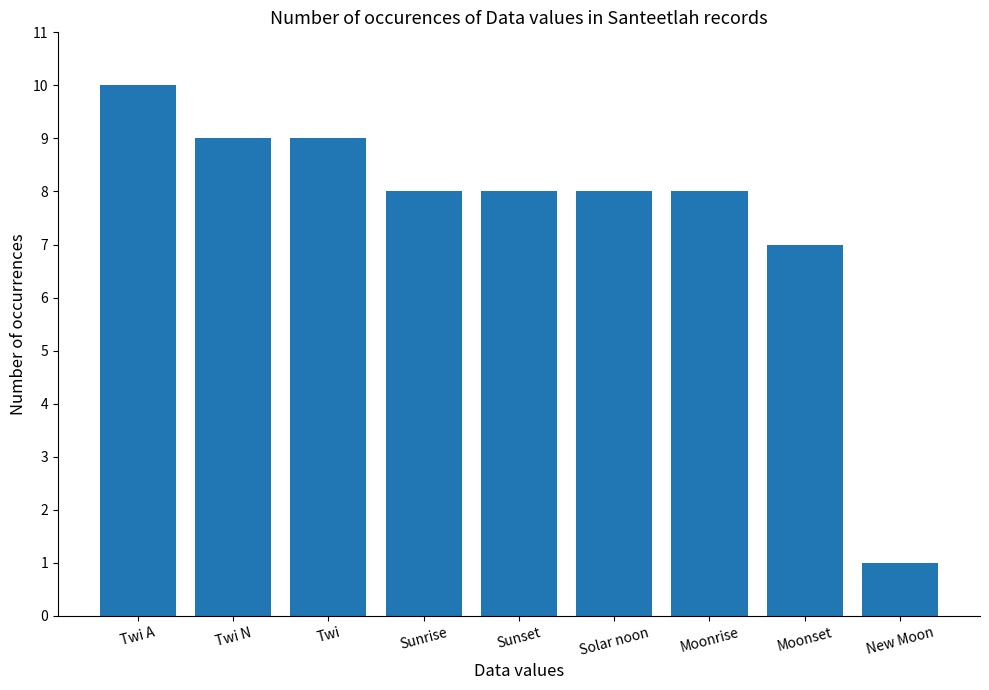

What position from the right is Moonset?

2